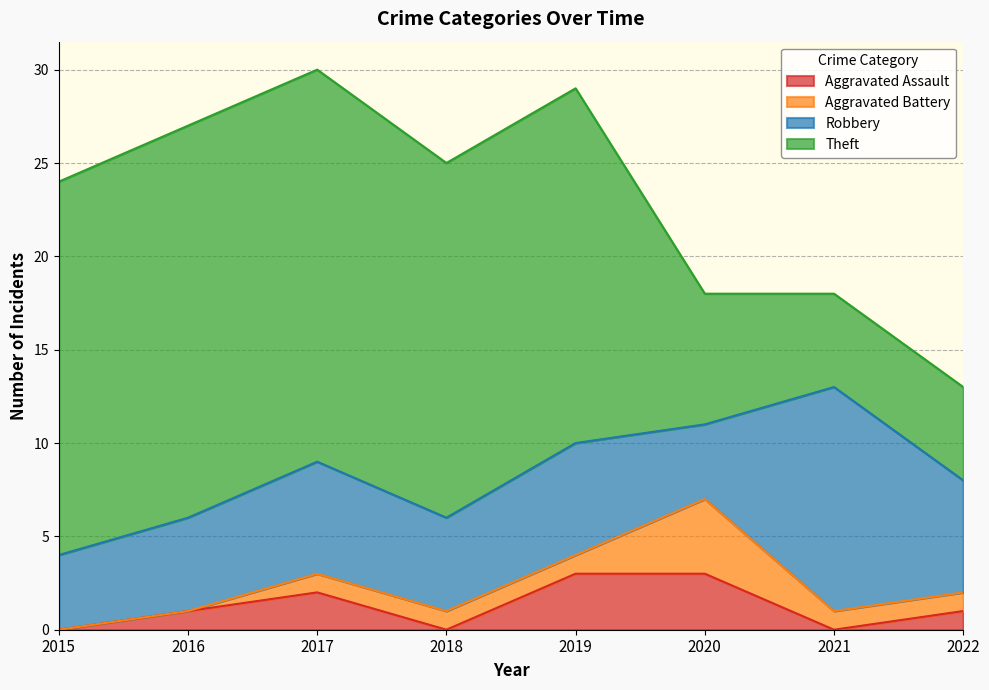

What is the difference between the Aggravated Assault values at 2019 and 2015?

3